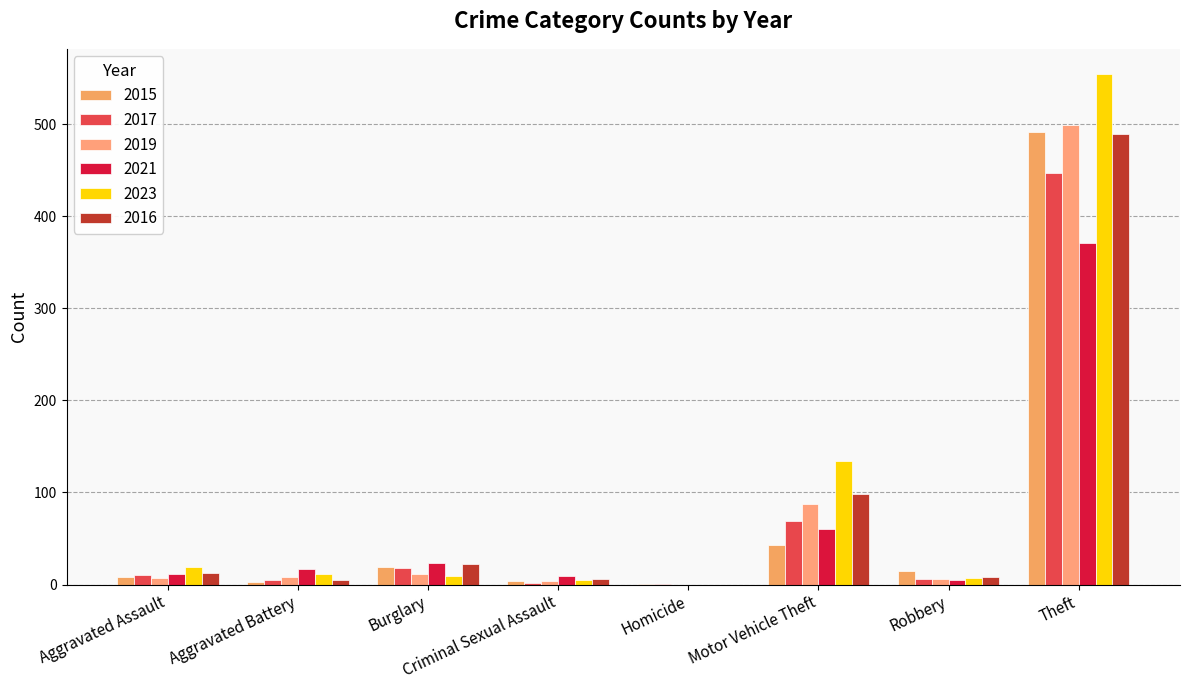

What is the label of the 8th bar from the left?

Theft